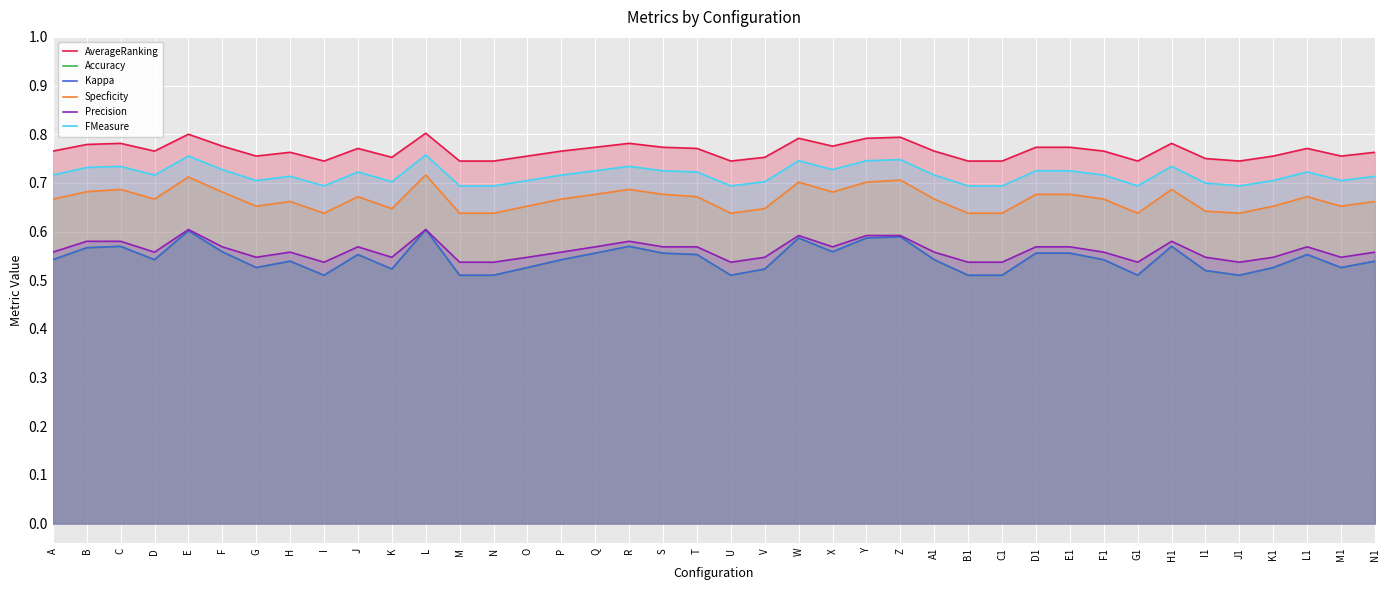

Rank the series by their maximum value, from lowest to highest.

Precision, Accuracy, Kappa, Specficity, FMeasure, AverageRanking